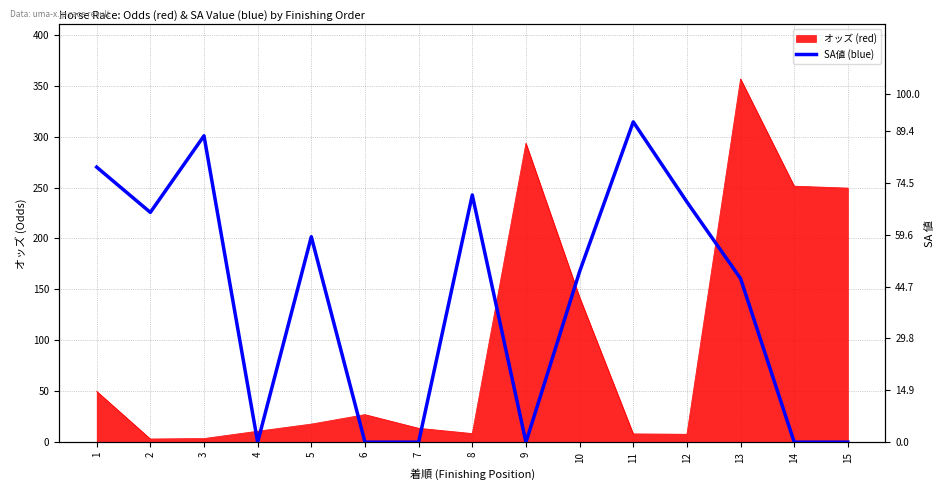

How many lines are shown in the chart?

1